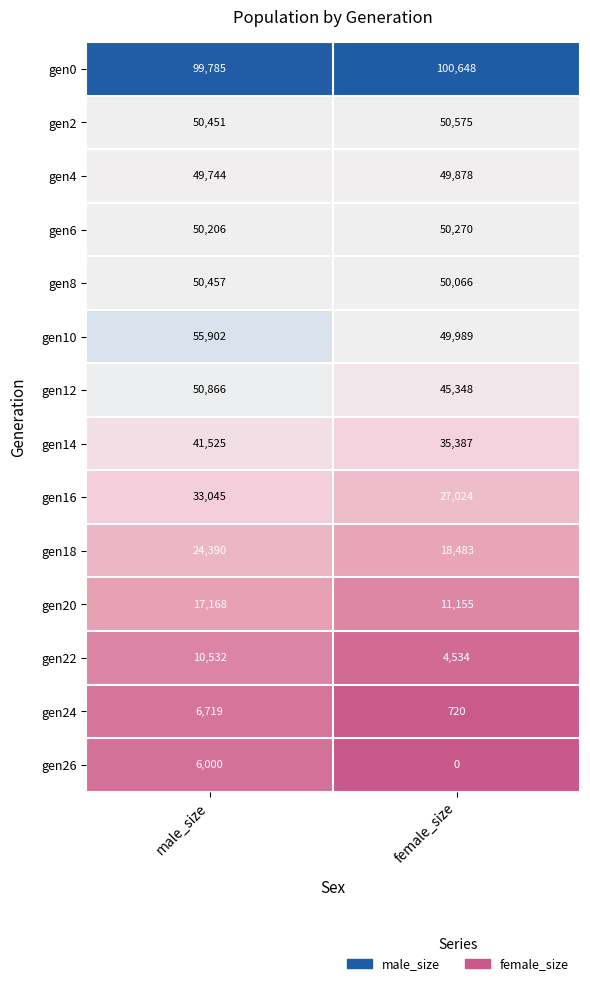

Which label corresponds to the largest value in the chart?

female_size